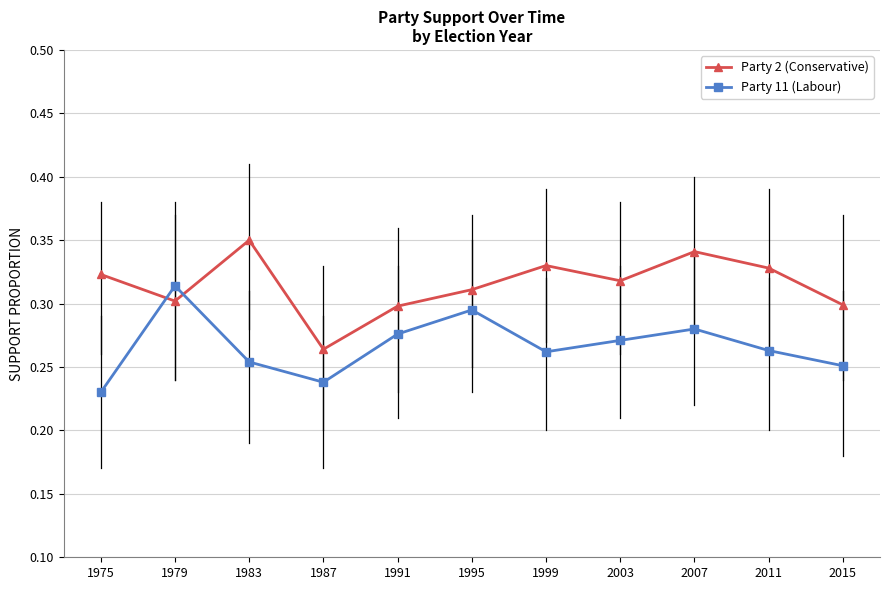

Count the Party 2 (Conservative) values in the range 0 to 1.

11